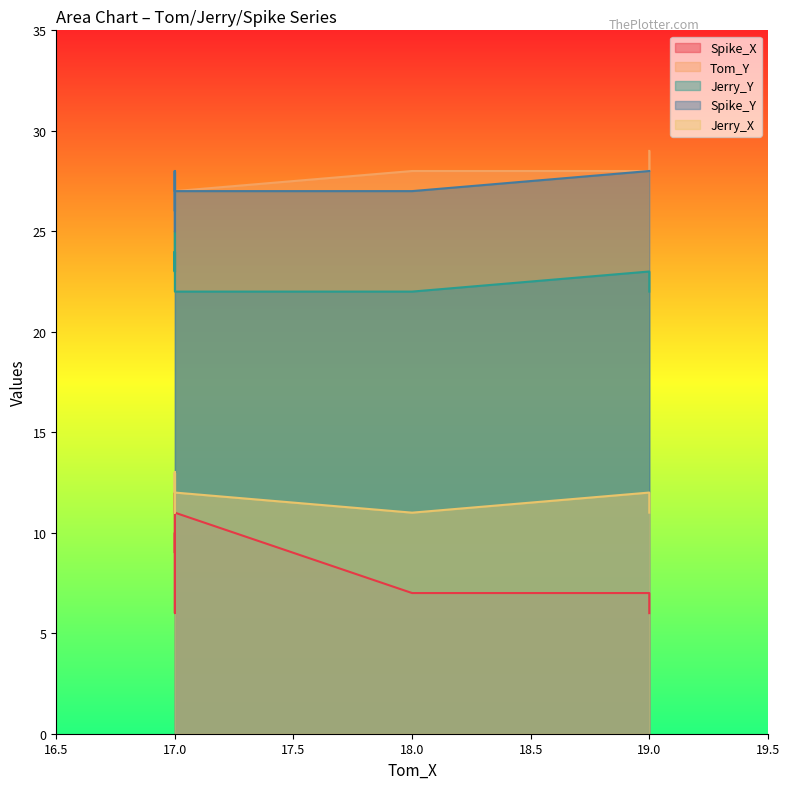

What are all the series names shown in the legend?

Spike_X, Tom_Y, Jerry_Y, Spike_Y, Jerry_X